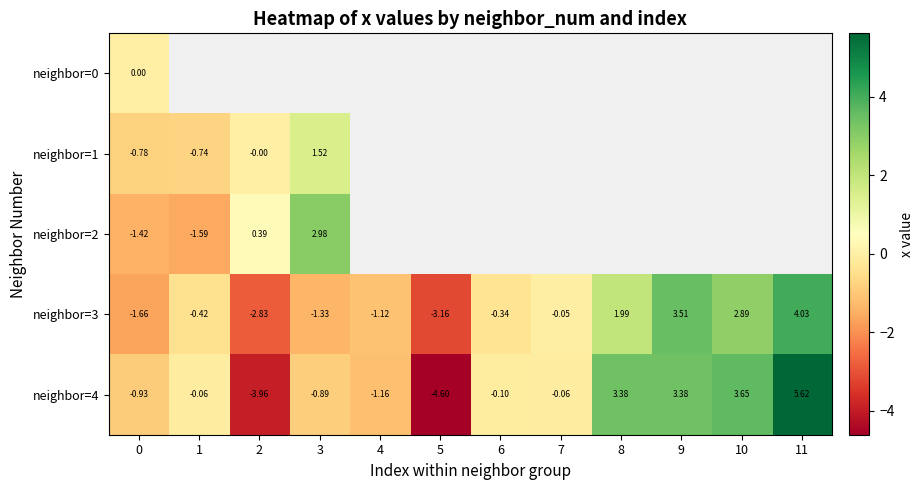

Is the value of neighbor=3 at 8 greater than the value of neighbor=2 at 0?

Yes